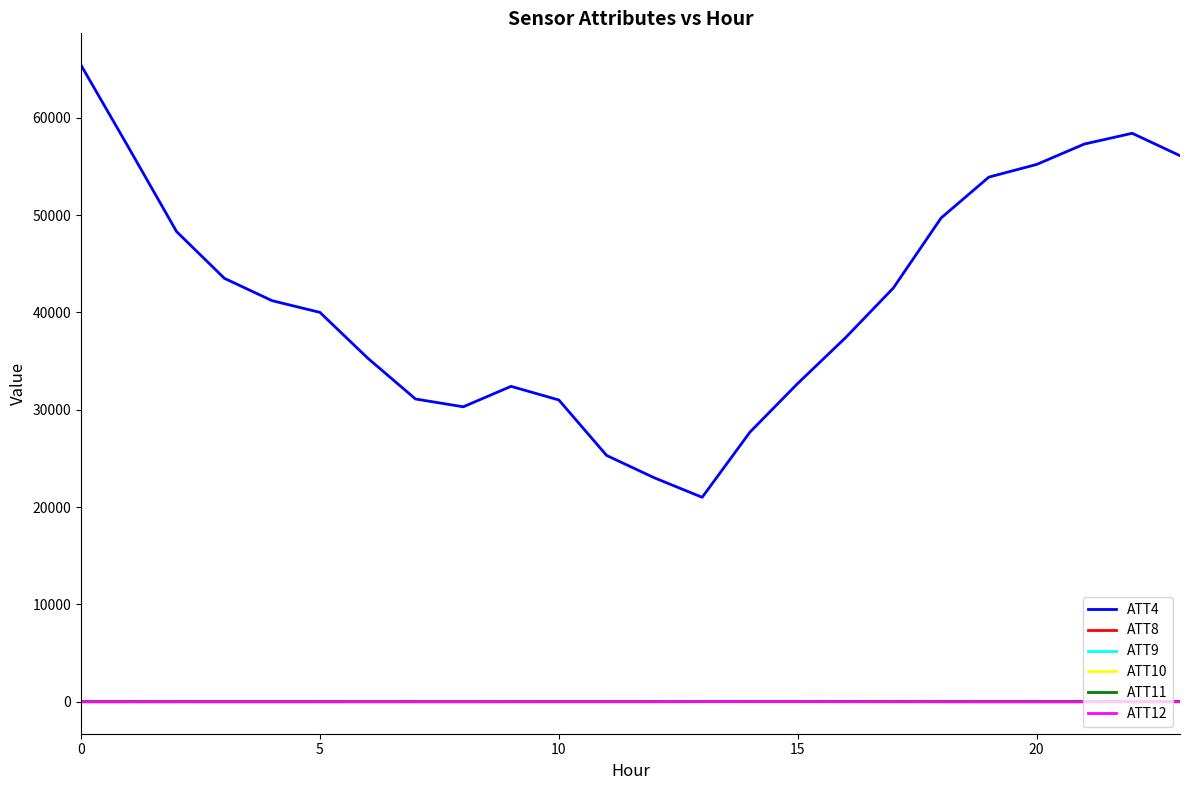

Which series has the largest range (max minus min)?

ATT4